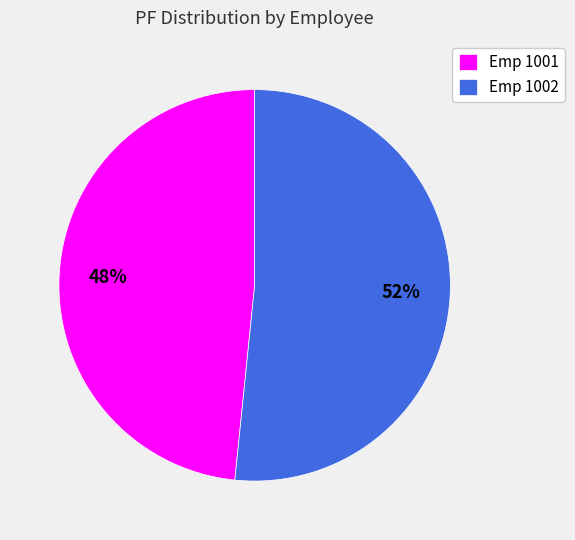

The Emp 1001 slice represents 48% of the pie. True or false?

True